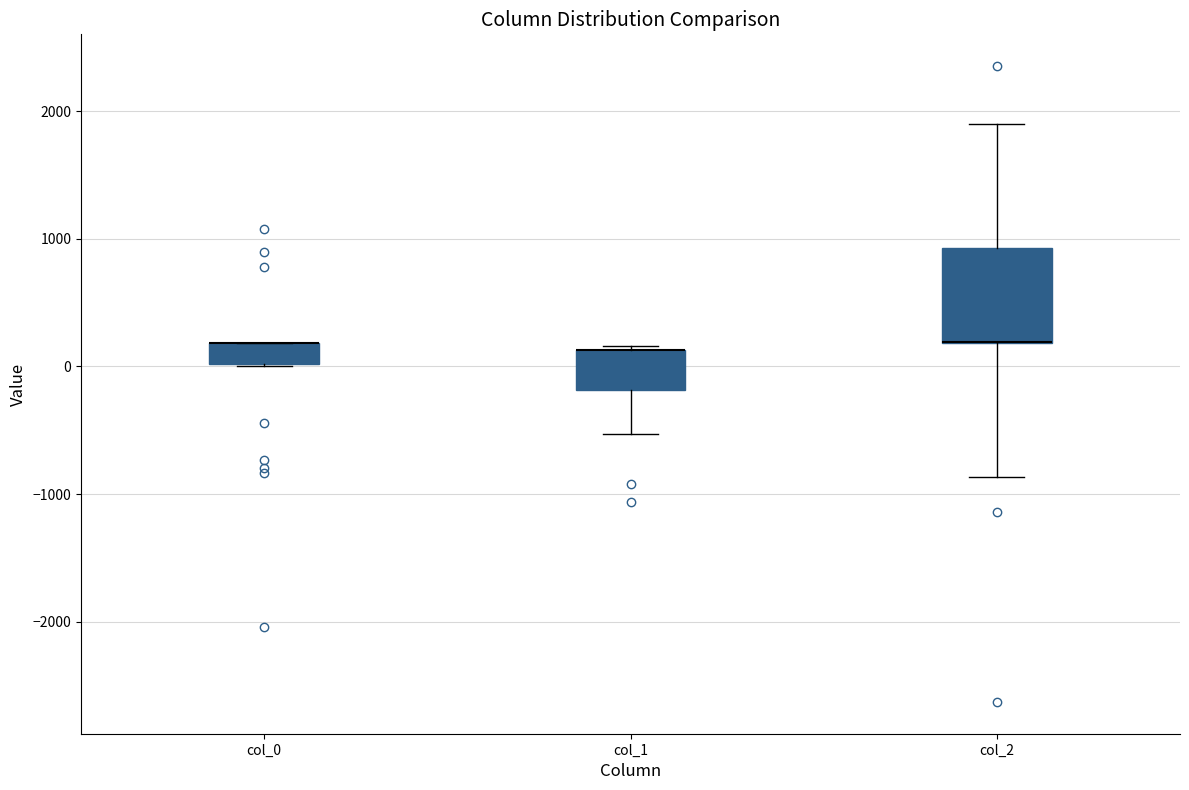

Where is the upper edge of the box for col_2 on the y-axis? The values are not printed on the chart, so give them approximately, as read against the axis.

900